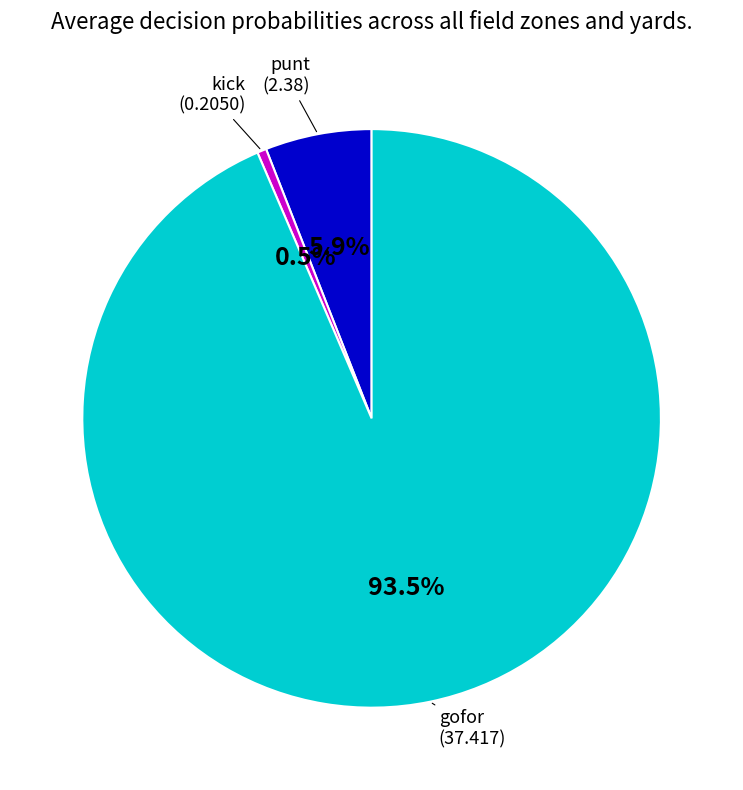

Is there a majority slice in this chart?

Yes